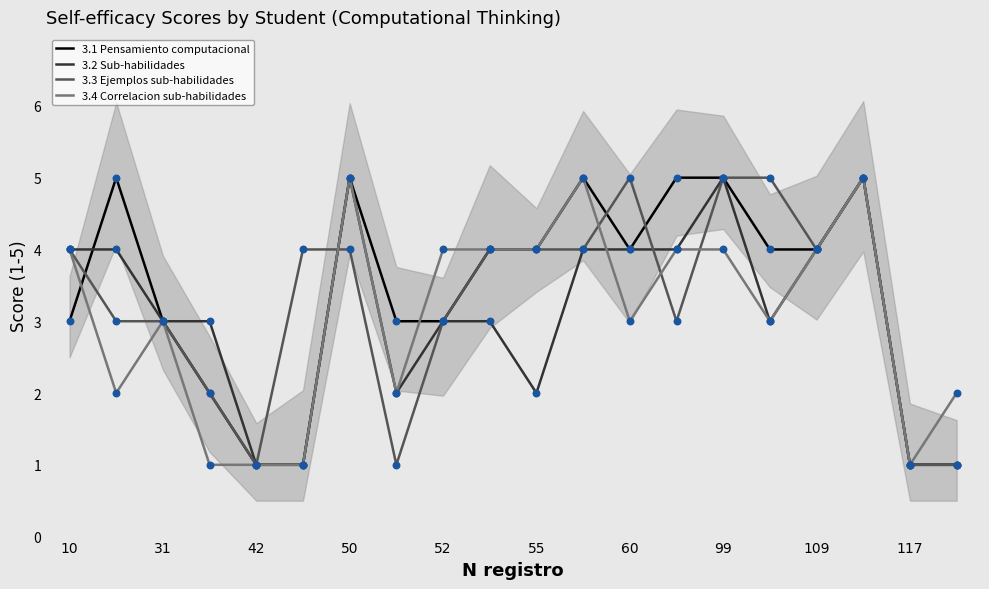

What are all the series names shown in the legend?

3.1 Pensamiento computacional, 3.2 Sub-habilidades, 3.3 Ejemplos sub-habilidades, 3.4 Correlacion sub-habilidades